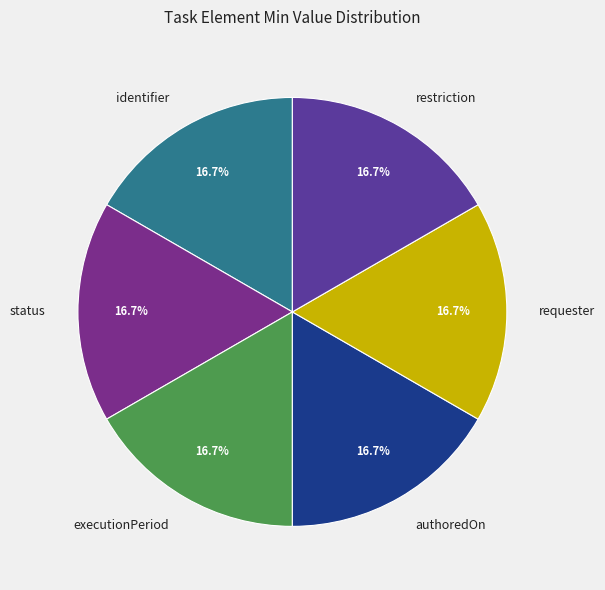

What is the ratio of the value at requester to the value at status?

1.0